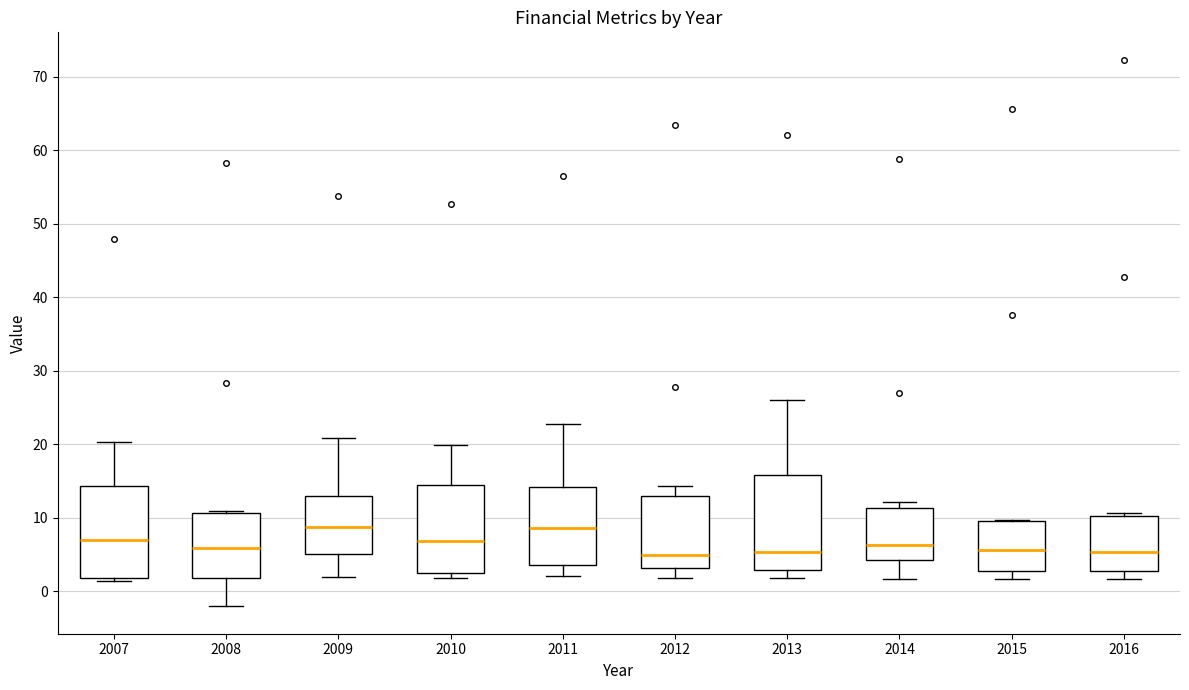

Reading left to right, transcribe this box plot: for each box, give where its median line is, the range the box spans, and where its two whiskers end, as read against the y-axis. The values are not printed on the chart, so give them approximately, as read against the axis.

2007: median 7, box 2 to 14, whiskers 1 to 20
2008: median 6, box 2 to 11, whiskers -2 to 11
2009: median 9, box 5 to 13, whiskers 2 to 21
2010: median 7, box 2 to 14, whiskers 2 (just below the box's lower edge) to 20
2011: median 9, box 4 to 14, whiskers 2 to 23
2012: median 5, box 3 to 13, whiskers 2 to 14
2013: median 5, box 3 to 16, whiskers 2 to 26
2014: median 6, box 4 to 11, whiskers 2 to 12
2015: median 6, box 3 to 10, whiskers 2 to 10
2016: median 5, box 3 to 10, whiskers 2 to 11